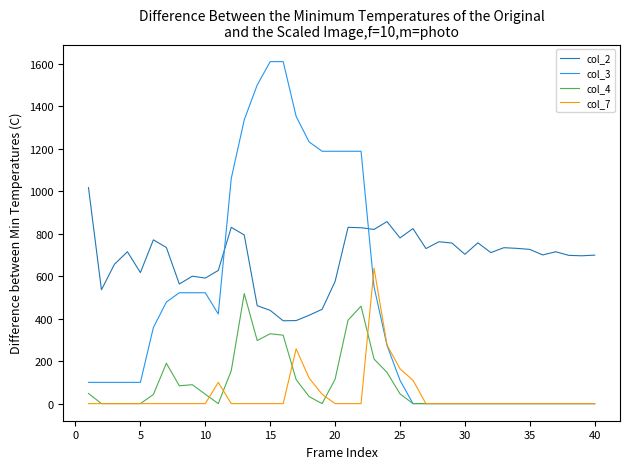

True or false: col_4 and col_2 cross at least once.

False